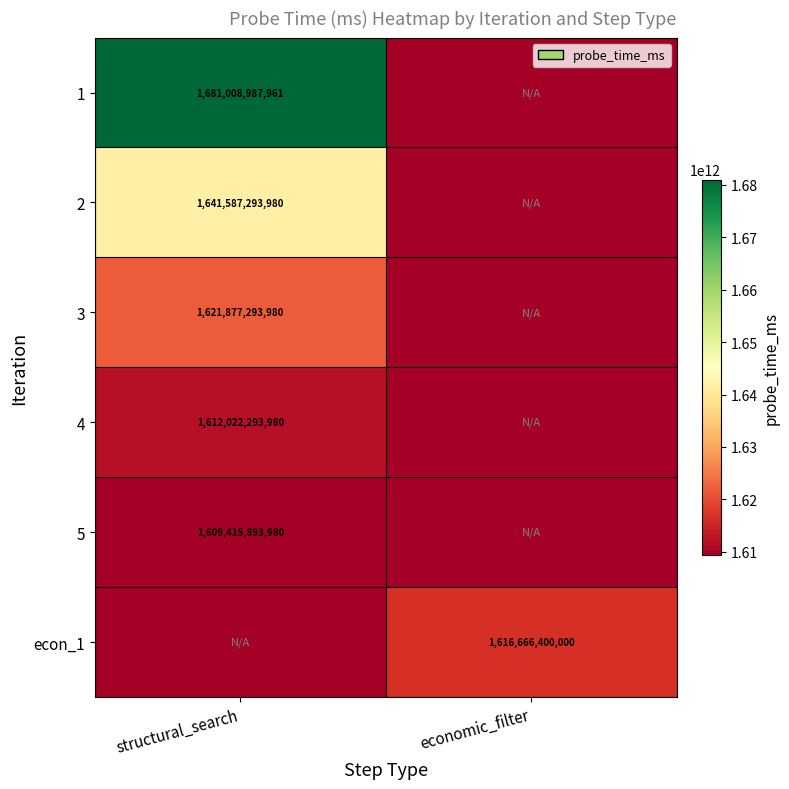

Is it true that 4 equals 787798793654 at structural_search?

False